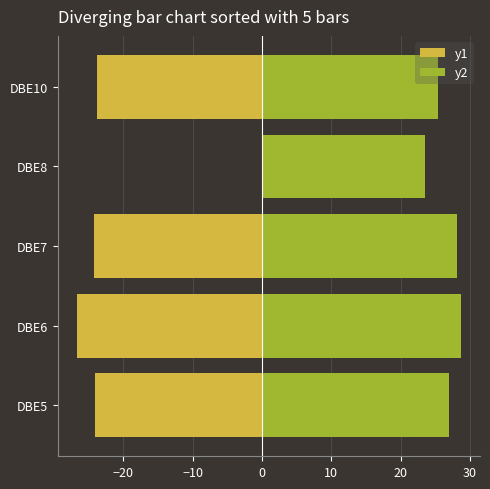

Reading right to left, list all the values displayed in this chart.

y1: -23.8	0.0	-24.2	-26.6	-24.1
y2: 25.4	23.6	28.1	28.7	27.0